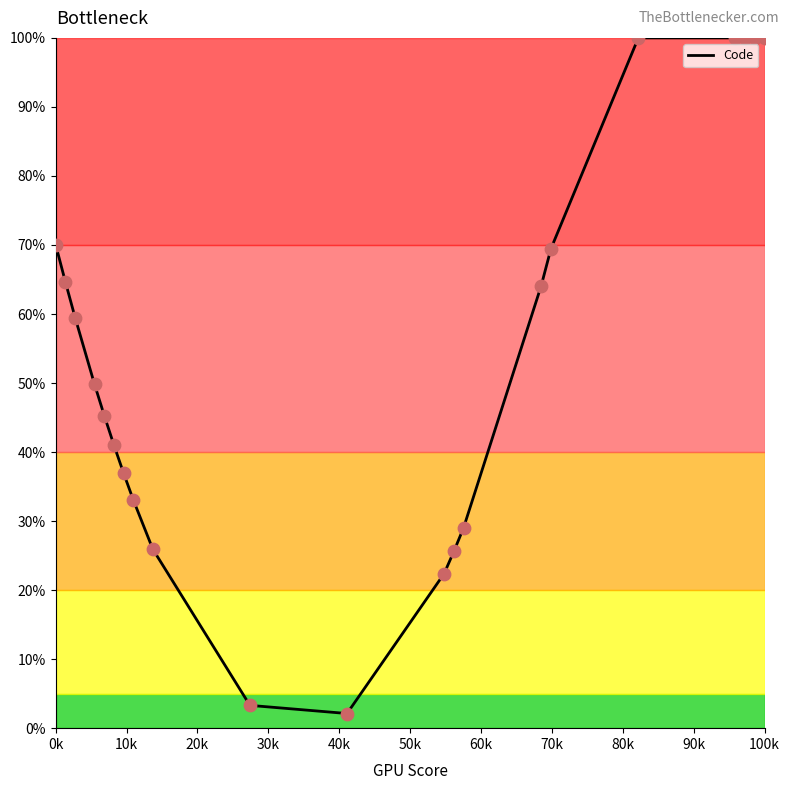

What is the maximum value shown in the chart?

100.0